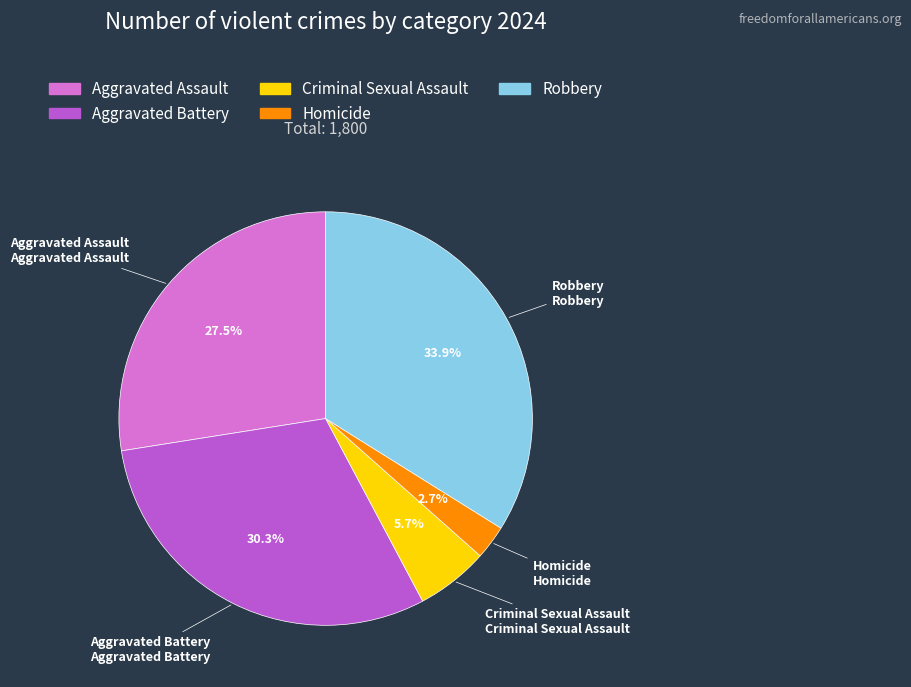

Count the number of slices in the pie.

5